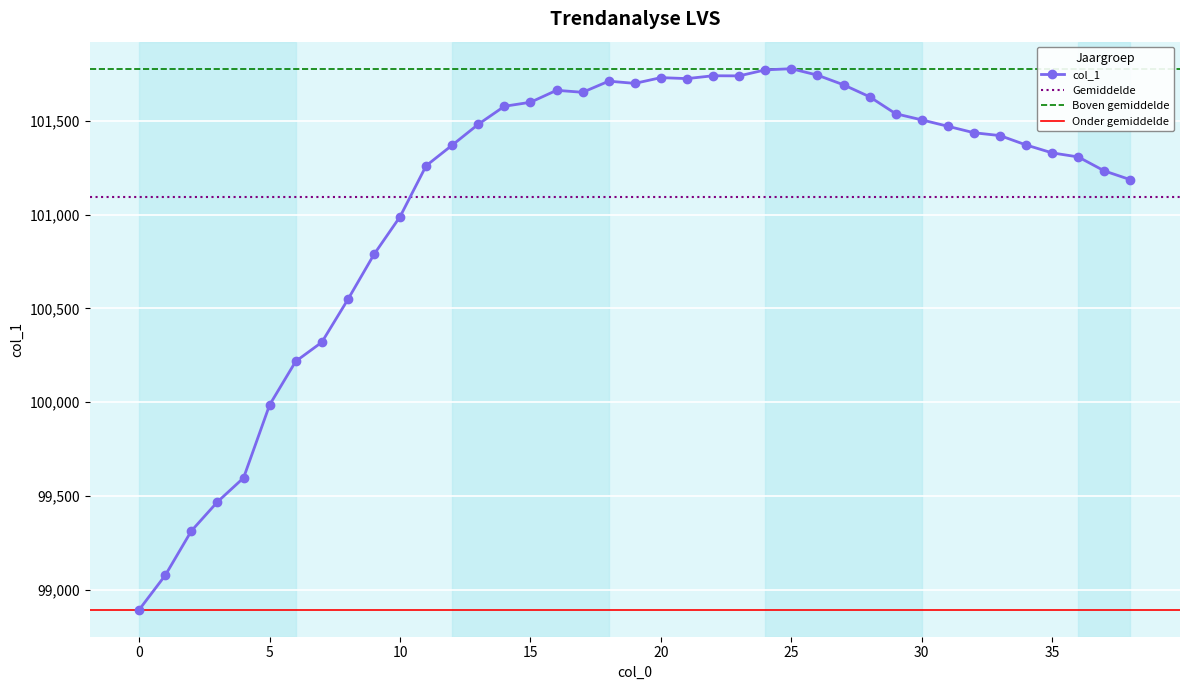

True or false: the data shows 101692.6 at 27.

True